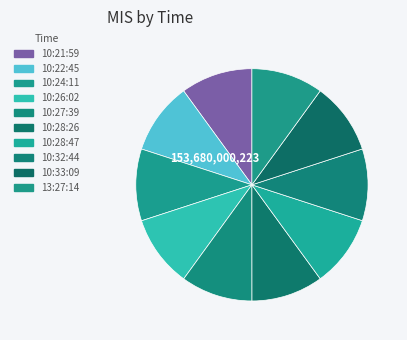

How many slices are in this pie chart?

10